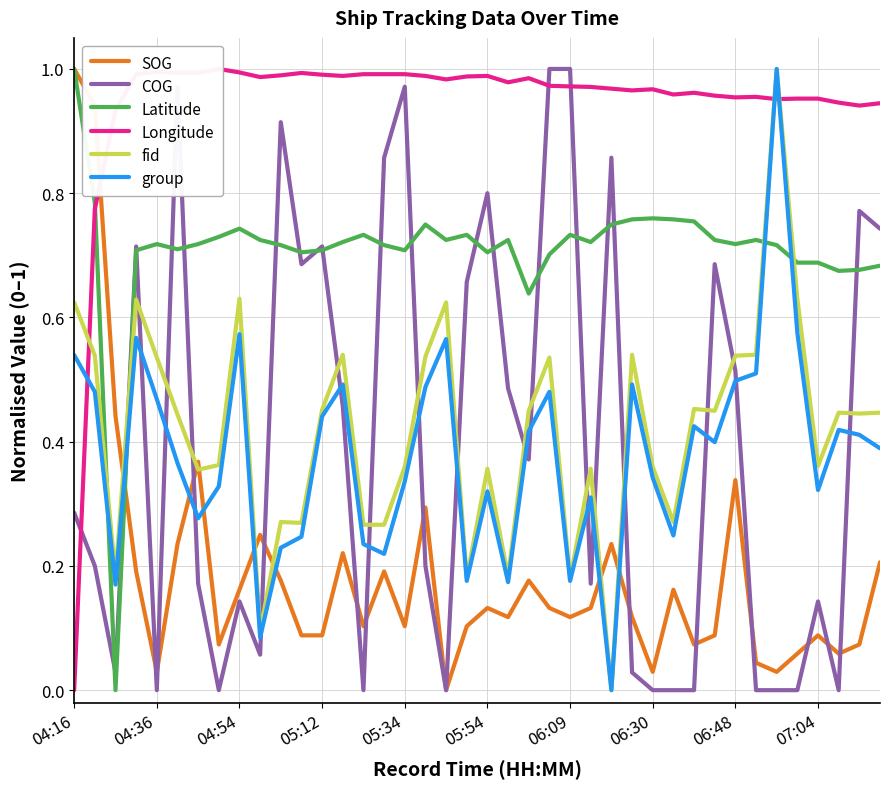

Which category has the highest value in the SOG series?

04:16